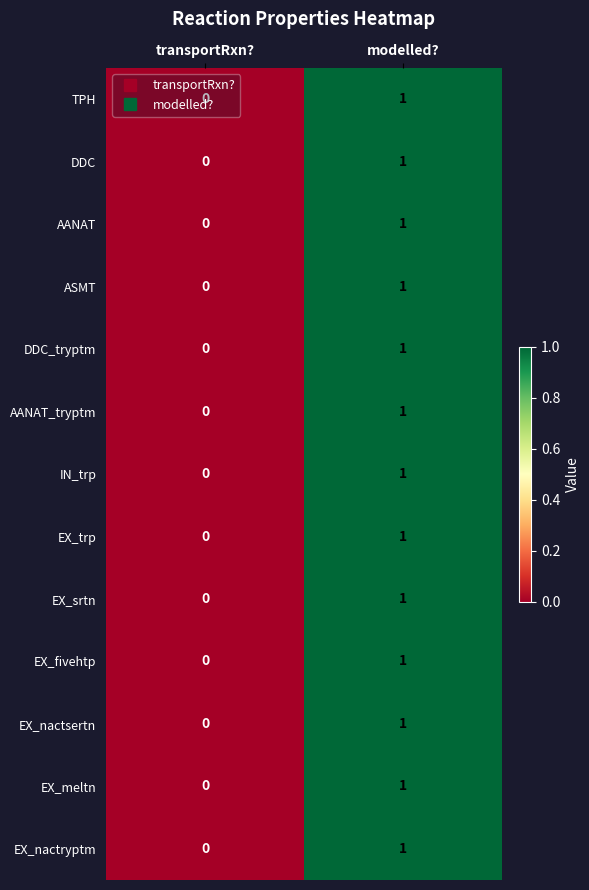

Count the number of categories in the chart.

2